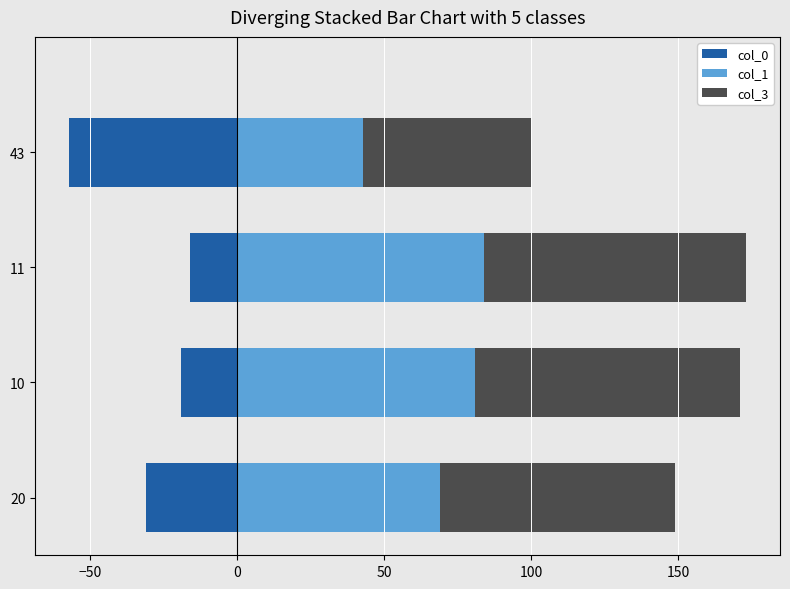

How many bars are there in each group?

3